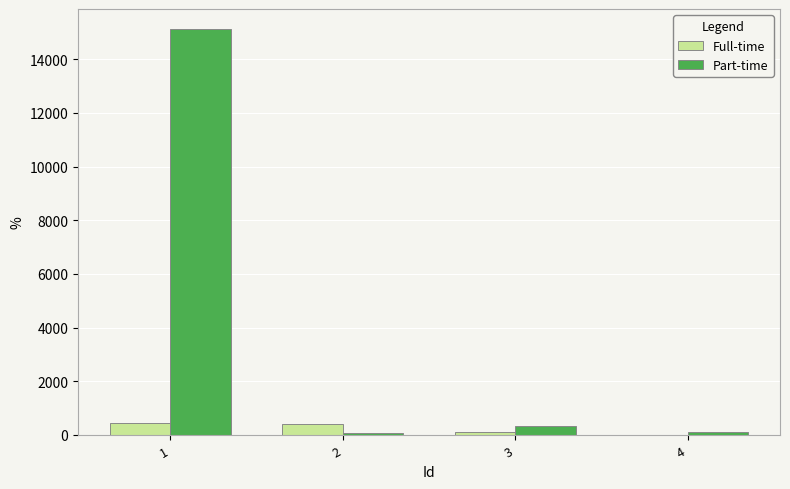

Which series has the largest total across all categories?

Part-time